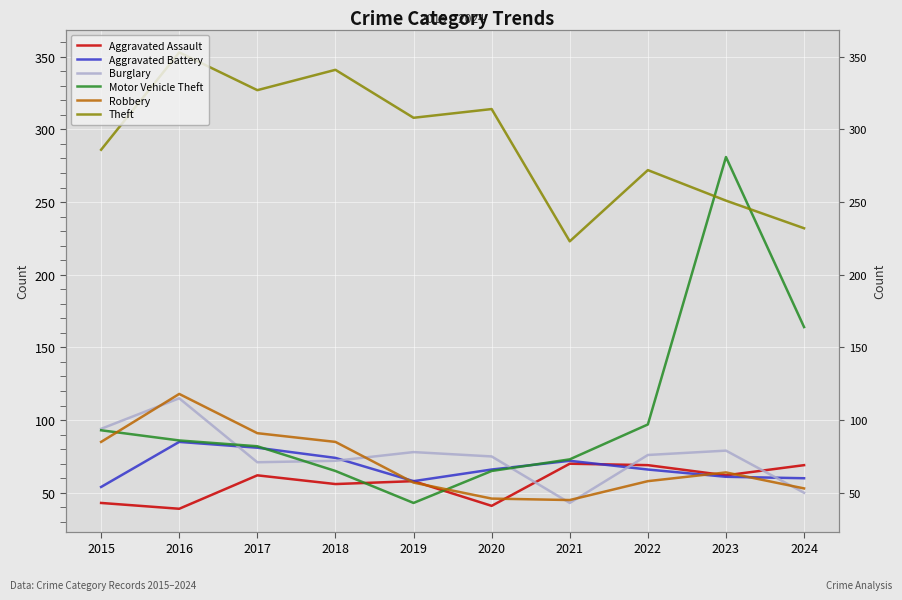

Which series has the largest range (max minus min)?

Motor Vehicle Theft